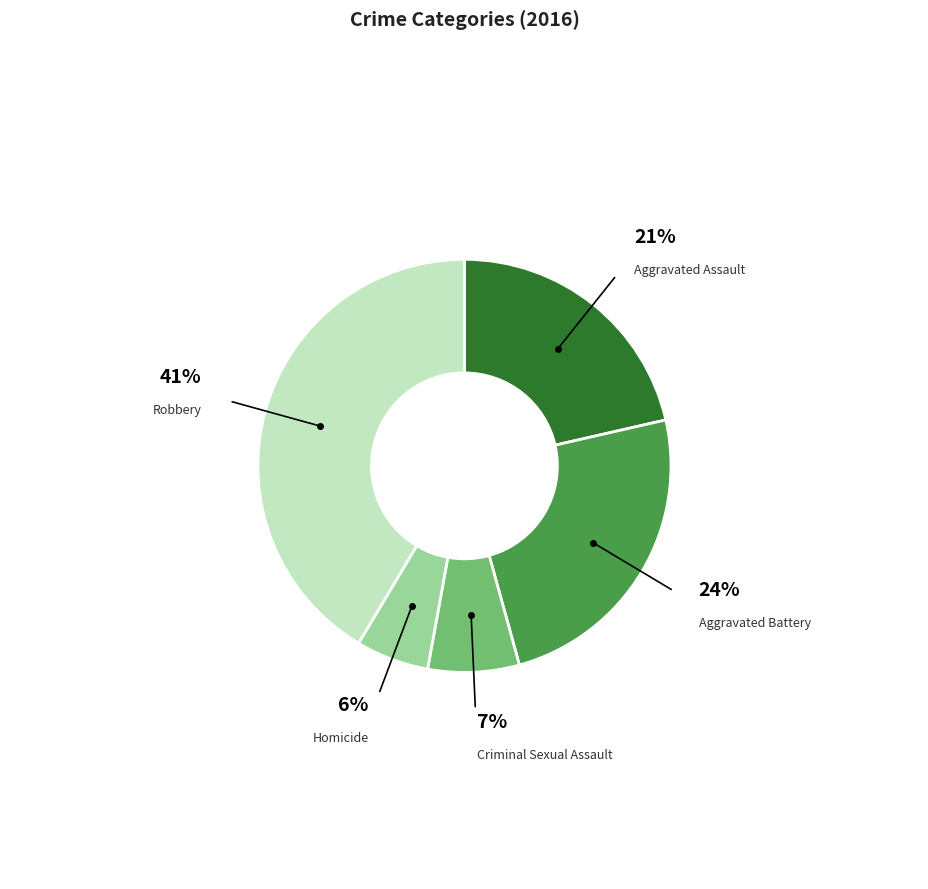

Do Criminal Sexual Assault and Homicide together represent more than half of the pie?

No